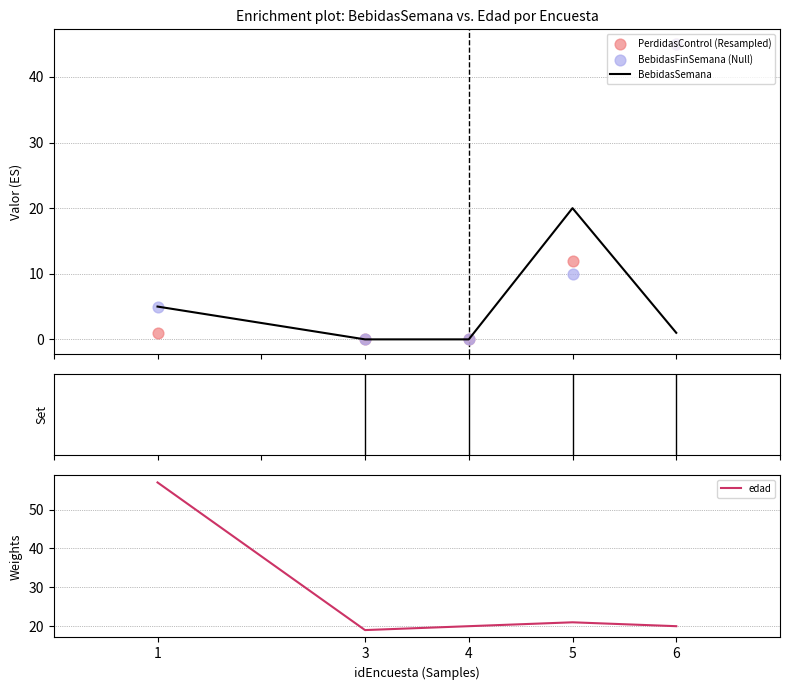

Which series has the widest spread of Y values?

PerdidasControl (Resampled)